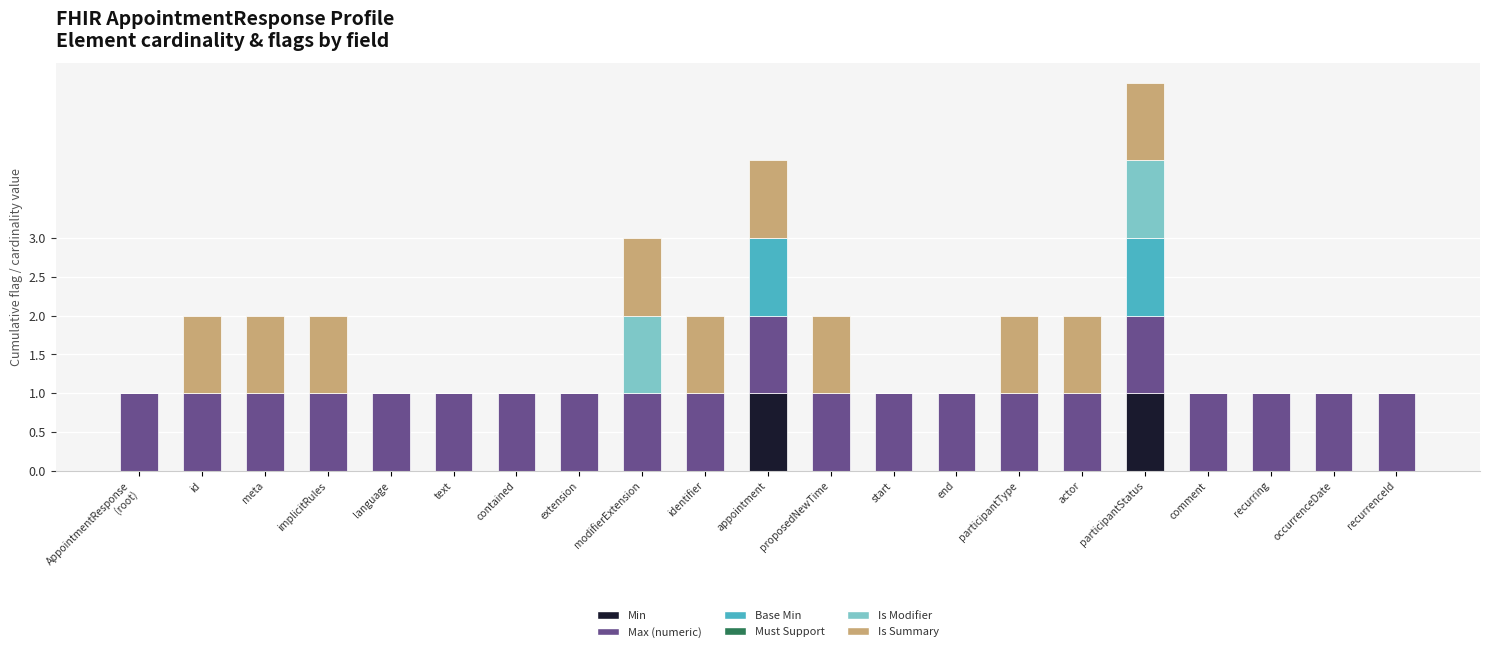

Are the bars horizontal?

No